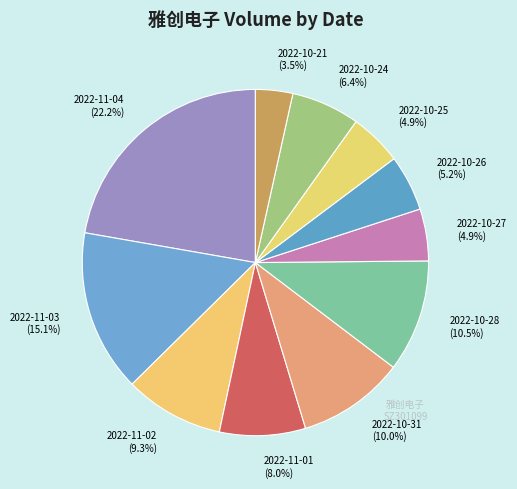

Does any single category account for the majority?

No